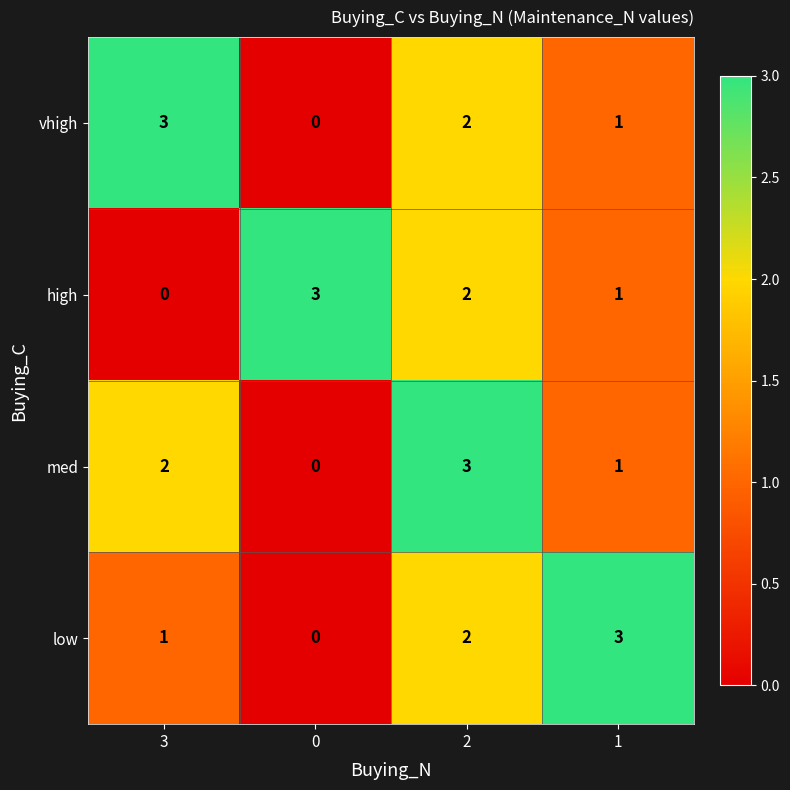

Rank the categories by med value from lowest to highest.

0, 1, 3, 2